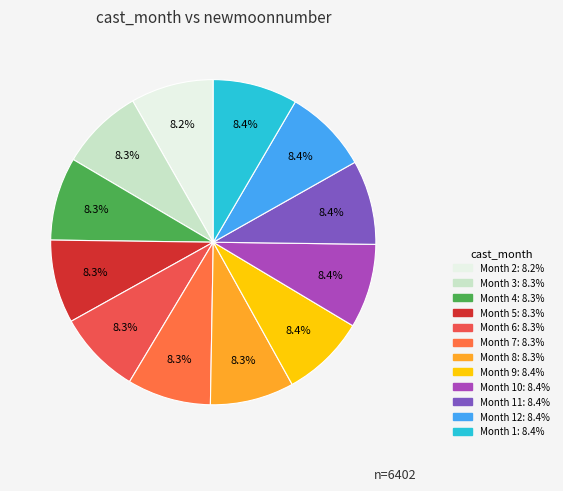

How many slices are in this pie chart?

12